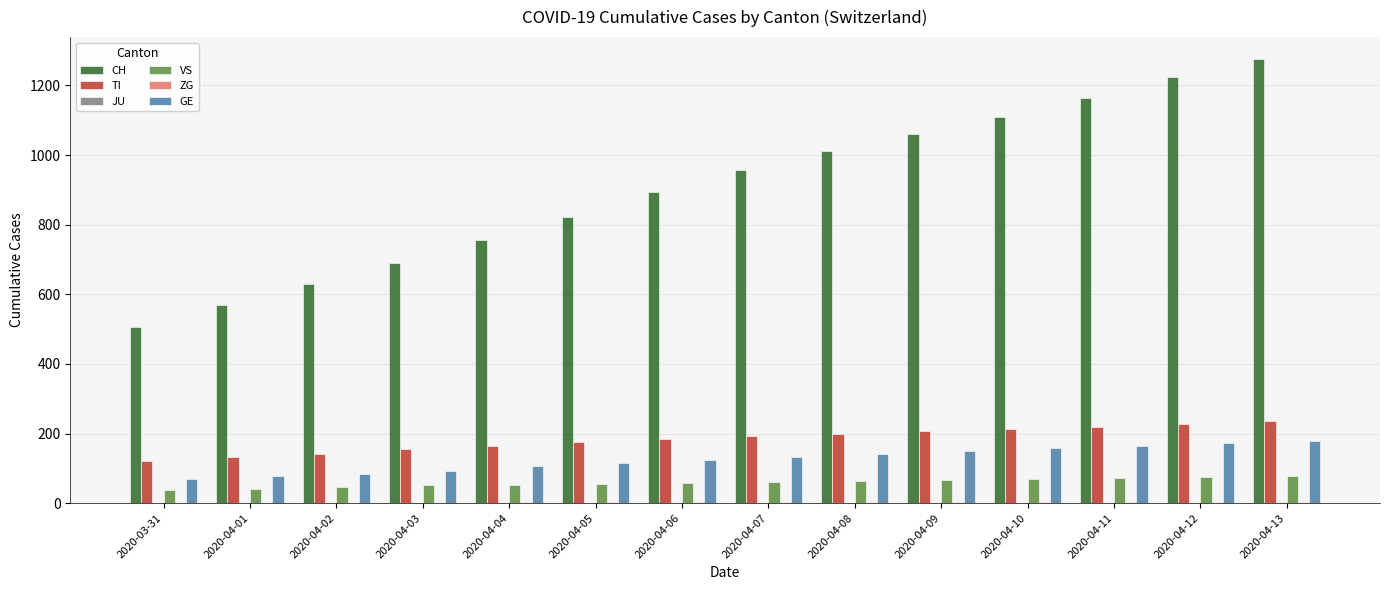

Which series has the largest range (max minus min)?

CH